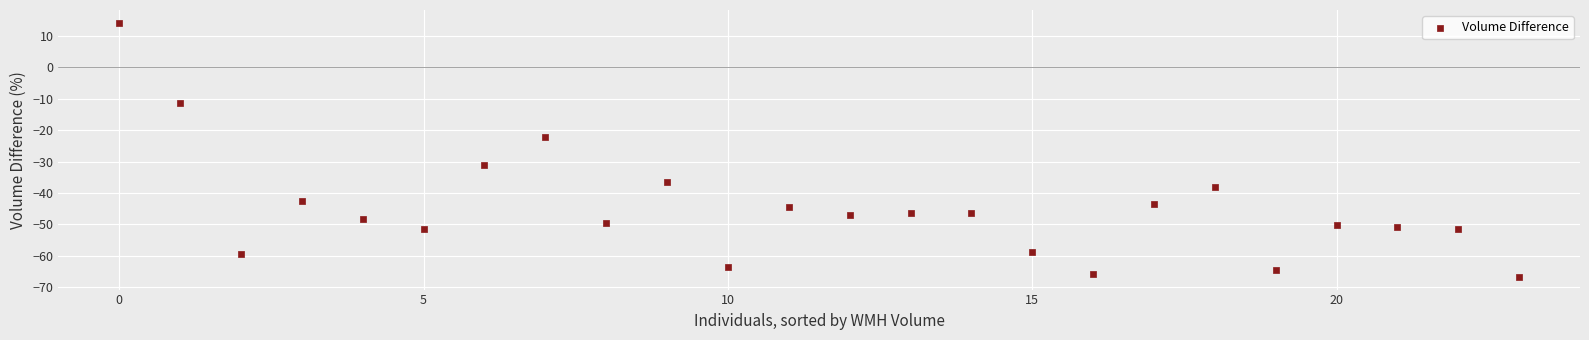

What Y value in the scatter plot is closest to -26?

-22.2